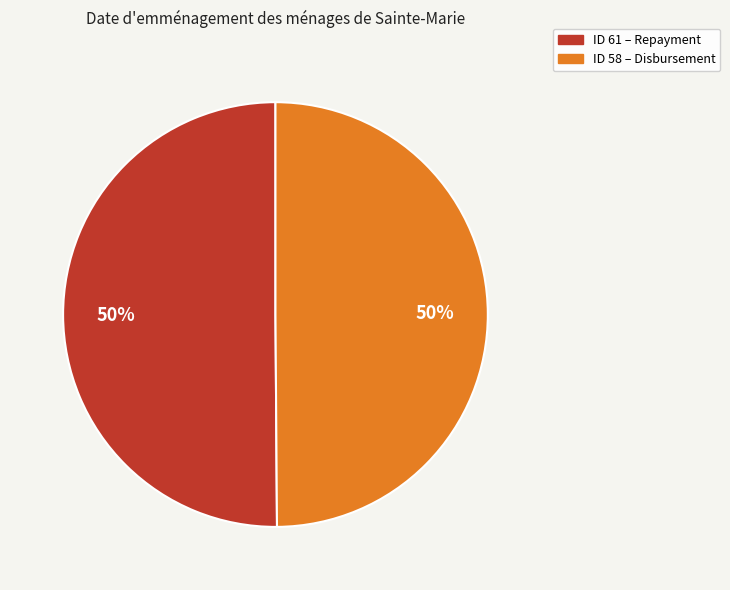

What is the ratio of the value at ID 61 – Repayment to the value at ID 58 – Disbursement?

1.0